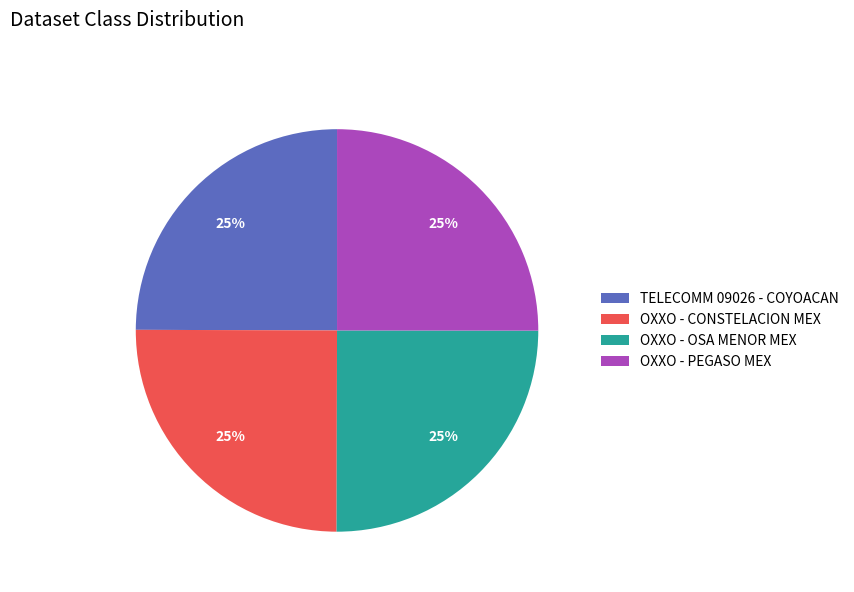

What is the ratio of the value at TELECOMM 09026 - COYOACAN to the value at OXXO - PEGASO MEX?

1.0